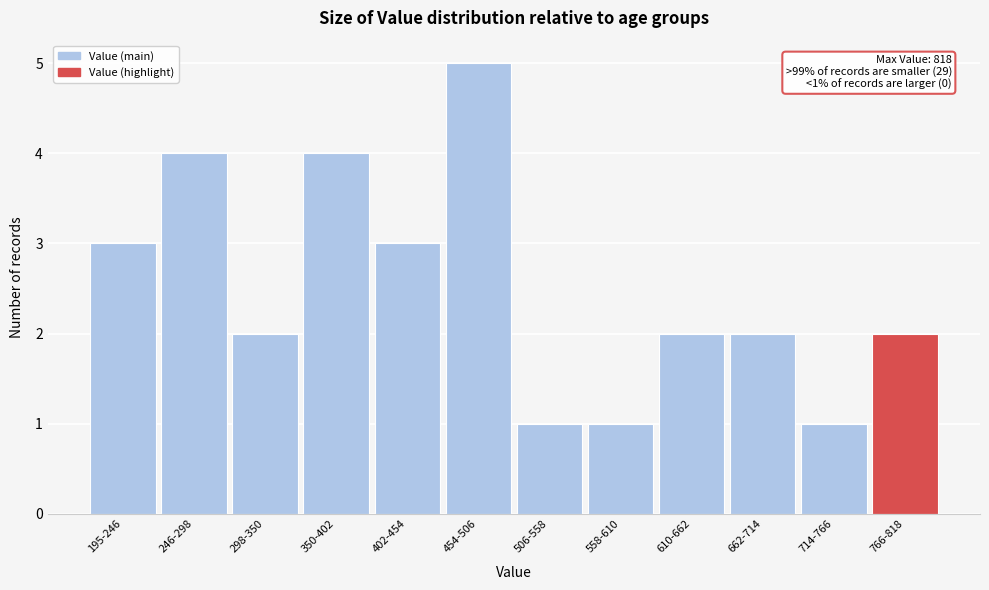

Reading left to right, list all the values displayed in this chart.

3	4	2	4	3	5	1	1	2	2	1	2